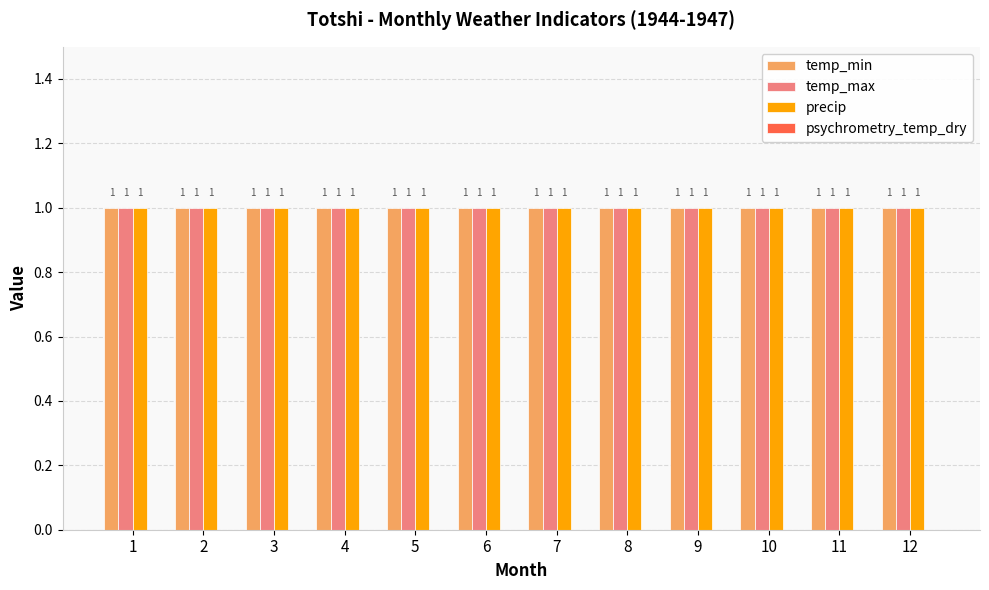

What is the maximum value shown in the chart?

1